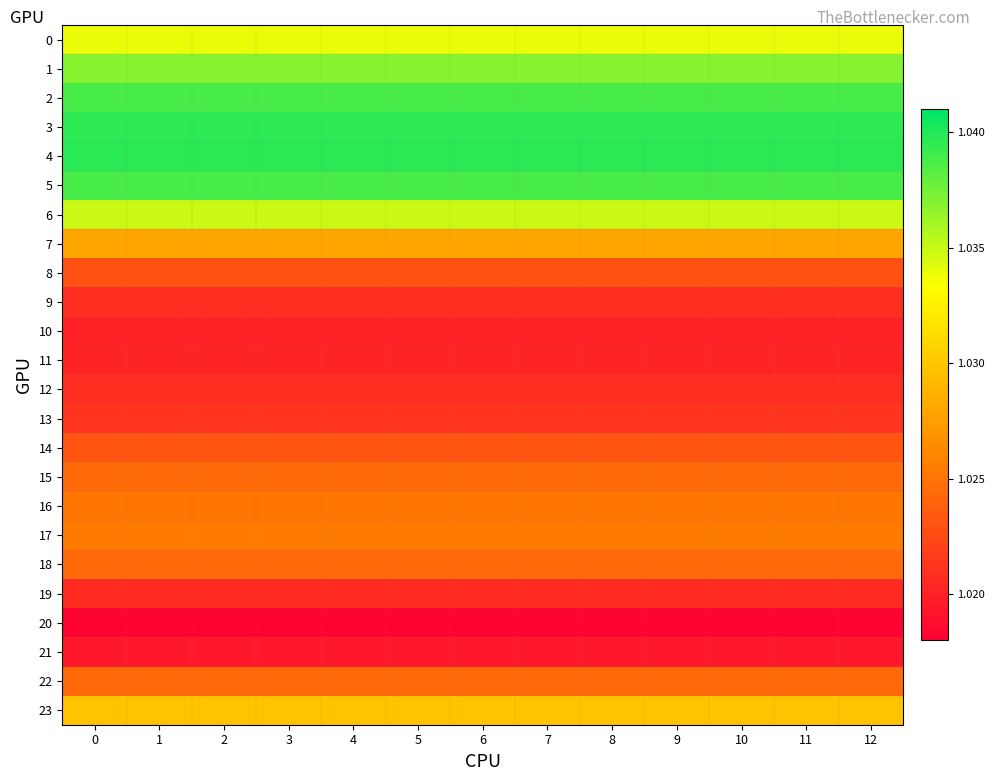

Reading left to right, extract all data points from this chart.

0: 0=1.0	1=1.0	2=1.0	3=1.0	4=1.0	5=1.0	6=1.0	7=1.0	8=1.0	9=1.0	10=1.0	11=1.0	12=1.0
1: 0=1.0	1=1.0	2=1.0	3=1.0	4=1.0	5=1.0	6=1.0	7=1.0	8=1.0	9=1.0	10=1.0	11=1.0	12=1.0
2: 0=1.0	1=1.0	2=1.0	3=1.0	4=1.0	5=1.0	6=1.0	7=1.0	8=1.0	9=1.0	10=1.0	11=1.0	12=1.0
3: 0=1.0	1=1.0	2=1.0	3=1.0	4=1.0	5=1.0	6=1.0	7=1.0	8=1.0	9=1.0	10=1.0	11=1.0	12=1.0
4: 0=1.0	1=1.0	2=1.0	3=1.0	4=1.0	5=1.0	6=1.0	7=1.0	8=1.0	9=1.0	10=1.0	11=1.0	12=1.0
5: 0=1.0	1=1.0	2=1.0	3=1.0	4=1.0	5=1.0	6=1.0	7=1.0	8=1.0	9=1.0	10=1.0	11=1.0	12=1.0
6: 0=1.0	1=1.0	2=1.0	3=1.0	4=1.0	5=1.0	6=1.0	7=1.0	8=1.0	9=1.0	10=1.0	11=1.0	12=1.0
7: 0=1.0	1=1.0	2=1.0	3=1.0	4=1.0	5=1.0	6=1.0	7=1.0	8=1.0	9=1.0	10=1.0	11=1.0	12=1.0
8: 0=1.0	1=1.0	2=1.0	3=1.0	4=1.0	5=1.0	6=1.0	7=1.0	8=1.0	9=1.0	10=1.0	11=1.0	12=1.0
9: 0=1.0	1=1.0	2=1.0	3=1.0	4=1.0	5=1.0	6=1.0	7=1.0	8=1.0	9=1.0	10=1.0	11=1.0	12=1.0
10: 0=1.0	1=1.0	2=1.0	3=1.0	4=1.0	5=1.0	6=1.0	7=1.0	8=1.0	9=1.0	10=1.0	11=1.0	12=1.0
11: 0=1.0	1=1.0	2=1.0	3=1.0	4=1.0	5=1.0	6=1.0	7=1.0	8=1.0	9=1.0	10=1.0	11=1.0	12=1.0
12: 0=1.0	1=1.0	2=1.0	3=1.0	4=1.0	5=1.0	6=1.0	7=1.0	8=1.0	9=1.0	10=1.0	11=1.0	12=1.0
13: 0=1.0	1=1.0	2=1.0	3=1.0	4=1.0	5=1.0	6=1.0	7=1.0	8=1.0	9=1.0	10=1.0	11=1.0	12=1.0
14: 0=1.0	1=1.0	2=1.0	3=1.0	4=1.0	5=1.0	6=1.0	7=1.0	8=1.0	9=1.0	10=1.0	11=1.0	12=1.0
15: 0=1.0	1=1.0	2=1.0	3=1.0	4=1.0	5=1.0	6=1.0	7=1.0	8=1.0	9=1.0	10=1.0	11=1.0	12=1.0
16: 0=1.0	1=1.0	2=1.0	3=1.0	4=1.0	5=1.0	6=1.0	7=1.0	8=1.0	9=1.0	10=1.0	11=1.0	12=1.0
17: 0=1.0	1=1.0	2=1.0	3=1.0	4=1.0	5=1.0	6=1.0	7=1.0	8=1.0	9=1.0	10=1.0	11=1.0	12=1.0
18: 0=1.0	1=1.0	2=1.0	3=1.0	4=1.0	5=1.0	6=1.0	7=1.0	8=1.0	9=1.0	10=1.0	11=1.0	12=1.0
19: 0=1.0	1=1.0	2=1.0	3=1.0	4=1.0	5=1.0	6=1.0	7=1.0	8=1.0	9=1.0	10=1.0	11=1.0	12=1.0
20: 0=1.0	1=1.0	2=1.0	3=1.0	4=1.0	5=1.0	6=1.0	7=1.0	8=1.0	9=1.0	10=1.0	11=1.0	12=1.0
21: 0=1.0	1=1.0	2=1.0	3=1.0	4=1.0	5=1.0	6=1.0	7=1.0	8=1.0	9=1.0	10=1.0	11=1.0	12=1.0
22: 0=1.0	1=1.0	2=1.0	3=1.0	4=1.0	5=1.0	6=1.0	7=1.0	8=1.0	9=1.0	10=1.0	11=1.0	12=1.0
23: 0=1.0	1=1.0	2=1.0	3=1.0	4=1.0	5=1.0	6=1.0	7=1.0	8=1.0	9=1.0	10=1.0	11=1.0	12=1.0